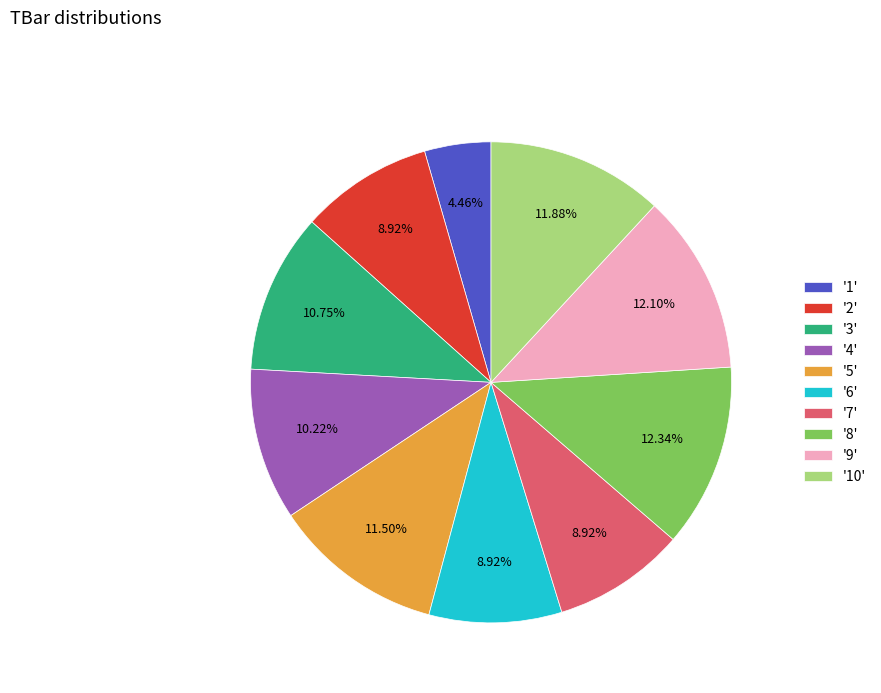

Do '7' and '3' together represent more than half of the pie?

No